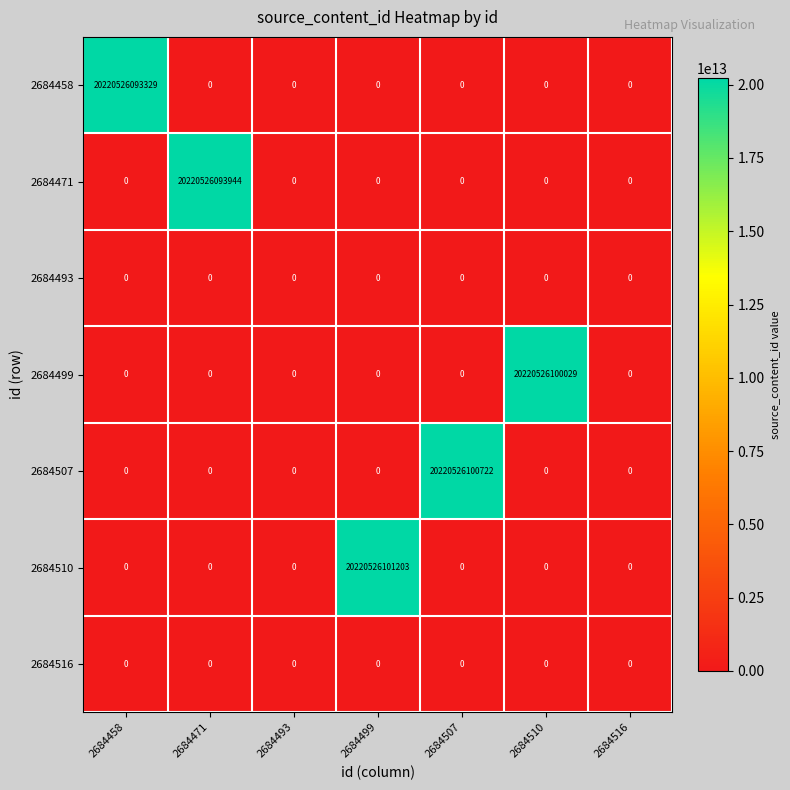

Is the value of 2684516 at 2684471 greater than the value of 2684510 at 2684499?

No